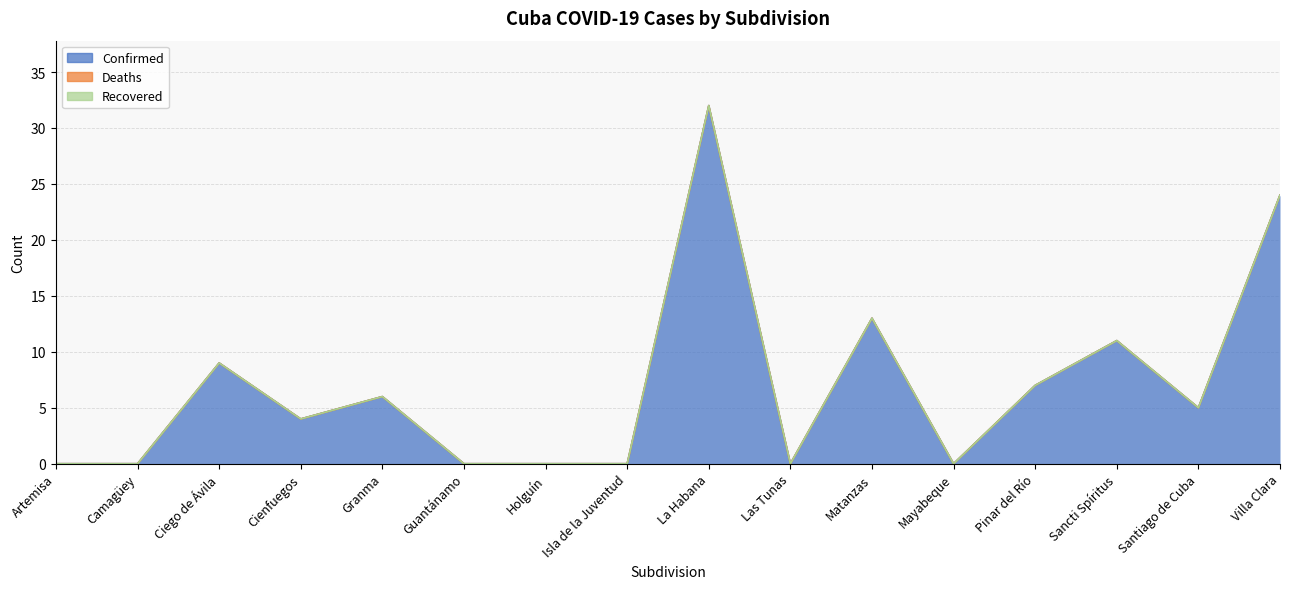

Reading left to right, what are all the values shown in this chart?

Confirmed: 0	0	9	4	6	0	0	0	32	0	13	0	7	11	5	24
Deaths: 0	0	0	0	0	0	0	0	0	0	0	0	0	0	0	0
Recovered: 0	0	0	0	0	0	0	0	0	0	0	0	0	0	0	0